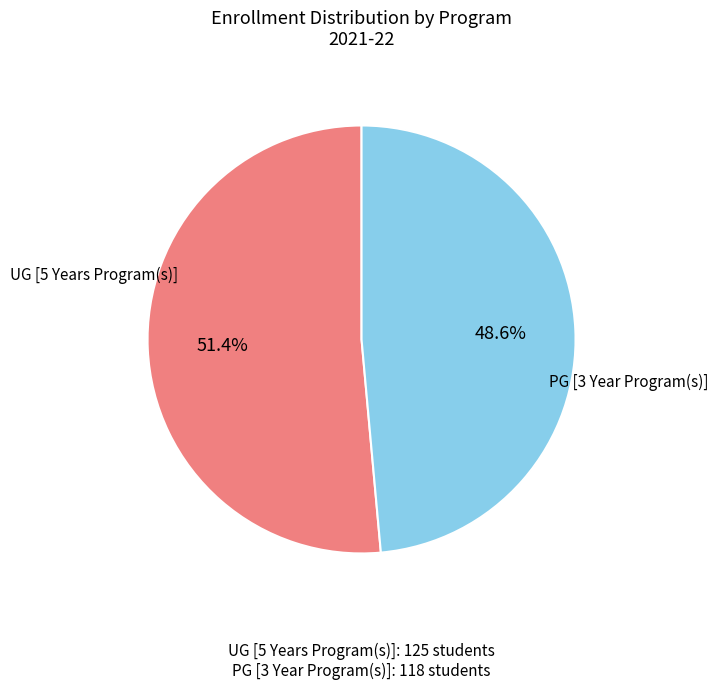

Does any single category account for the majority?

Yes